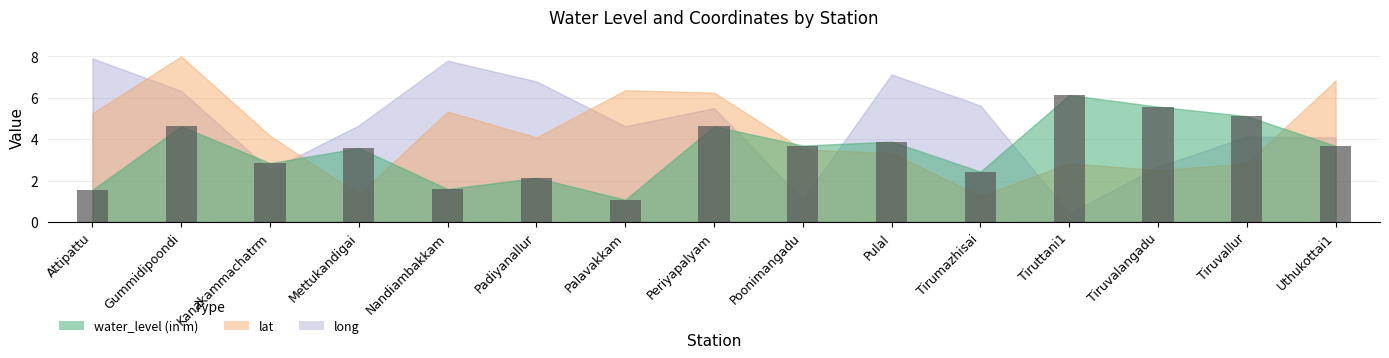

Rank the categories by lat value from lowest to highest.

Tirumazhisai, Mettukandigai, Tiruvalangadu, Tiruttani1, Tiruvallur, Pulal, Poonimangadu, Padiyanallur, Kanakammachatrm, Attipattu, Nandiambakkam, Periyapalyam, Palavakkam, Uthukottai1, Gummidipoondi